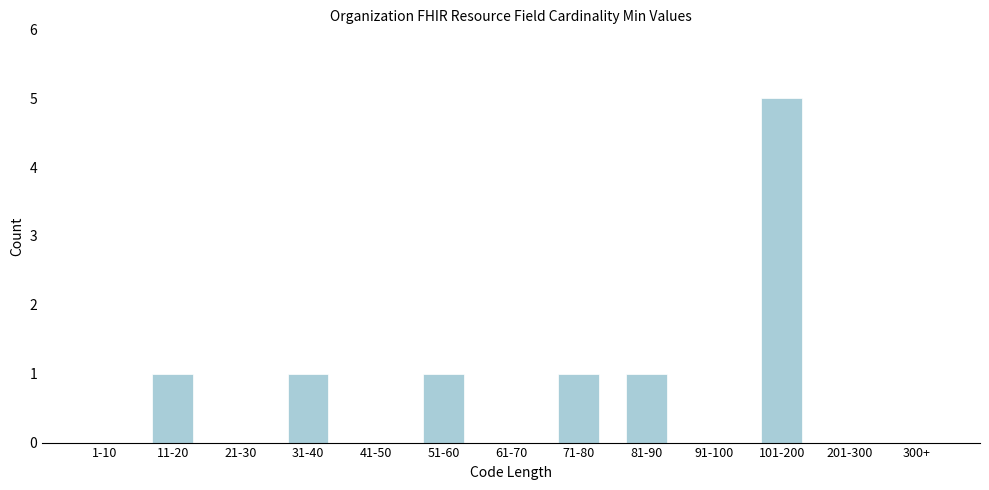

Reading left to right, what are all the values shown in this chart?

1-10=0	11-20=1	21-30=0	31-40=1	41-50=0	51-60=1	61-70=0	71-80=1	81-90=1	91-100=0	101-200=5	201-300=0	300+=0